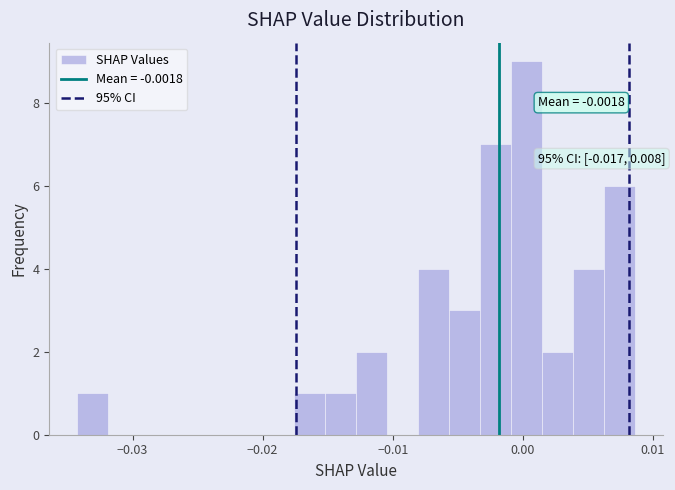

Read against the x-axis, roughly where is the centre of the tallest bar?

0.000